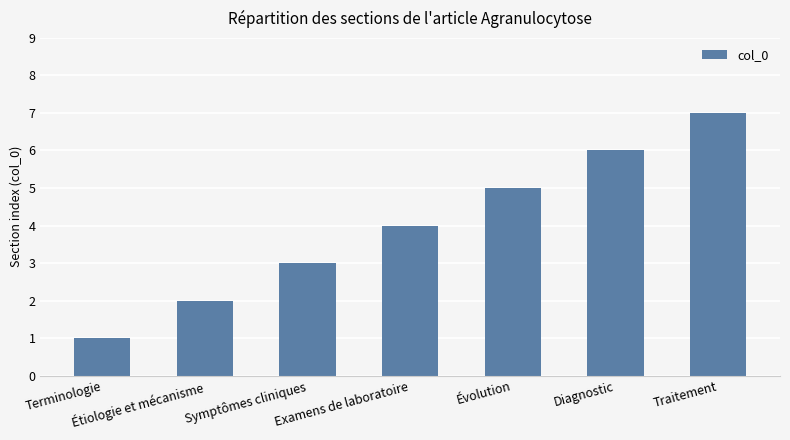

Rank the categories by value from lowest to highest.

Terminologie, Étiologie et mécanisme, Symptômes cliniques, Examens de laboratoire, Évolution, Diagnostic, Traitement